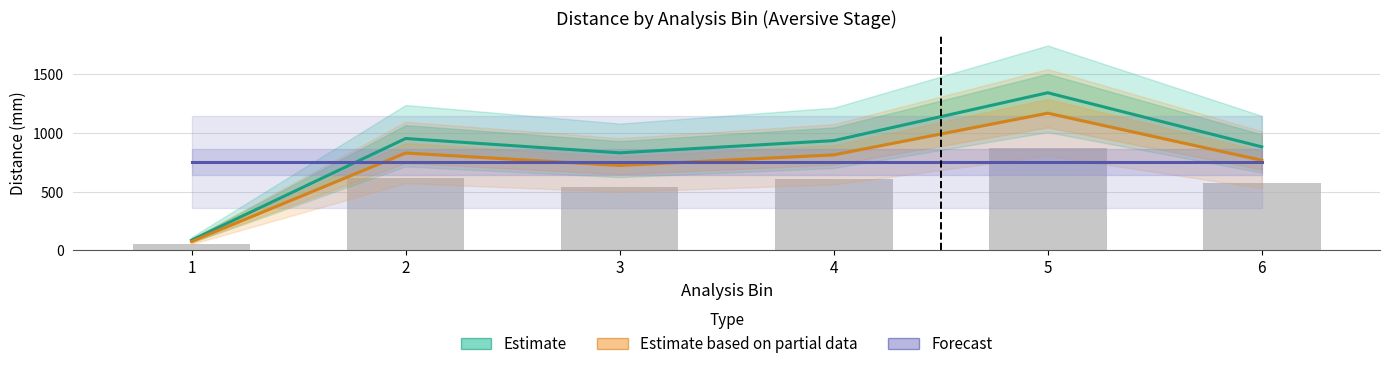

Between 1 and 4, which series saw the biggest shift?

Estimate